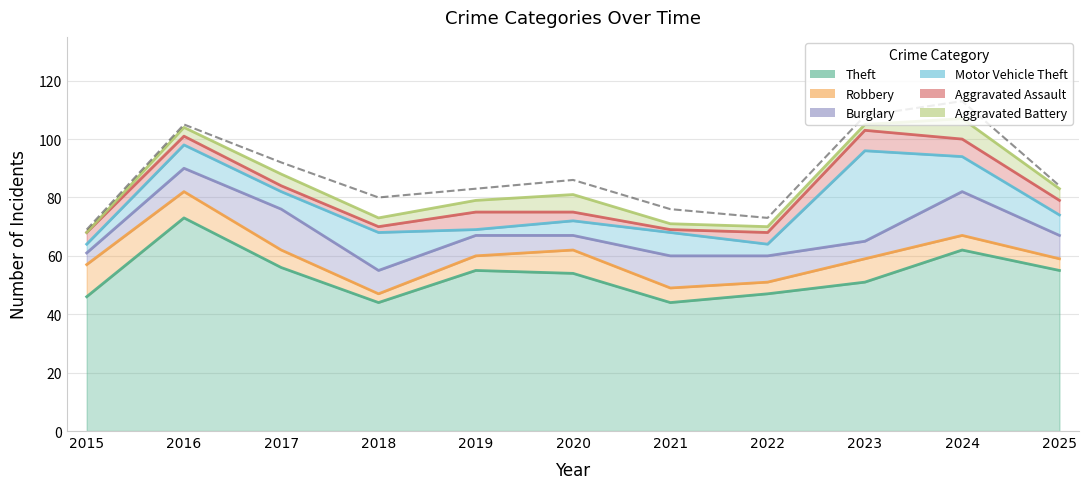

True or false: Burglary has more than 2 interior local peaks.

True